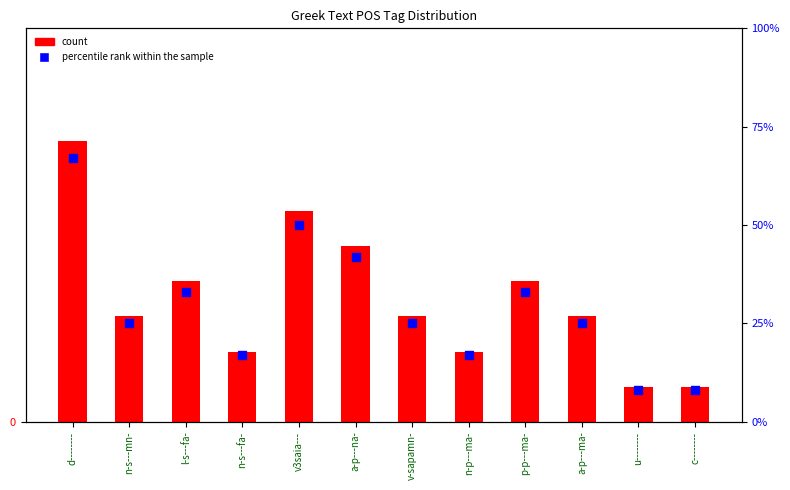

What are all the series names shown in the legend?

count, percentile rank within the sample